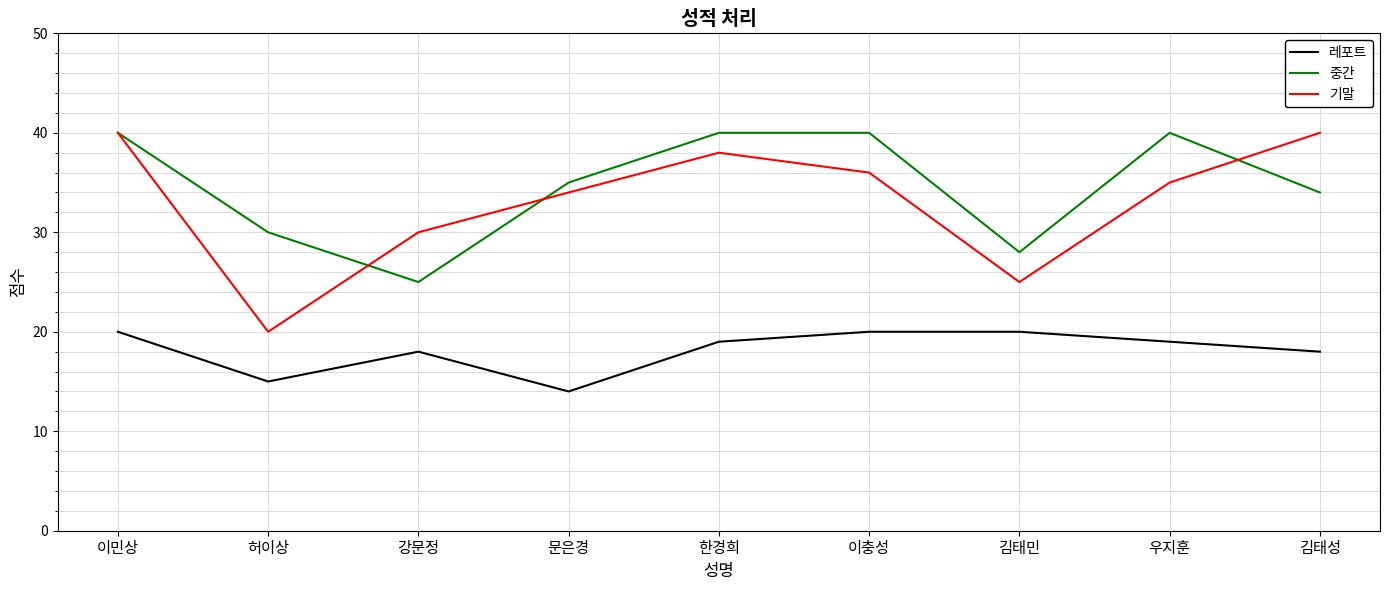

True or false: 기말 and 레포트 intersect in this chart.

False